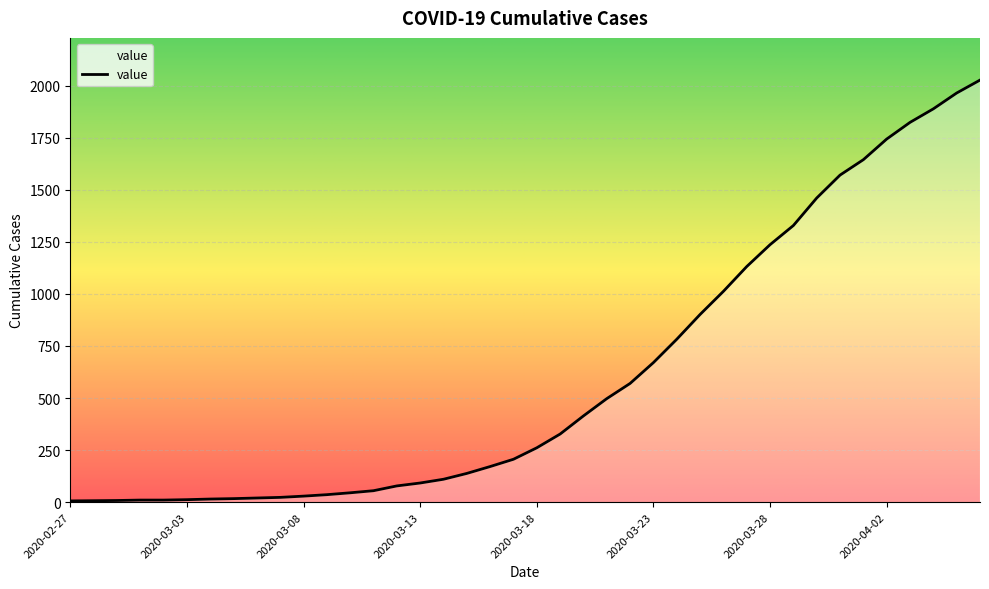

What is the difference between the maximum and minimum values?

2020